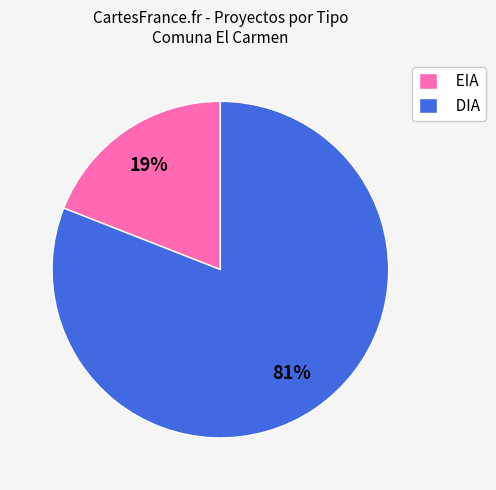

Rank the categories by value from lowest to highest.

EIA, DIA